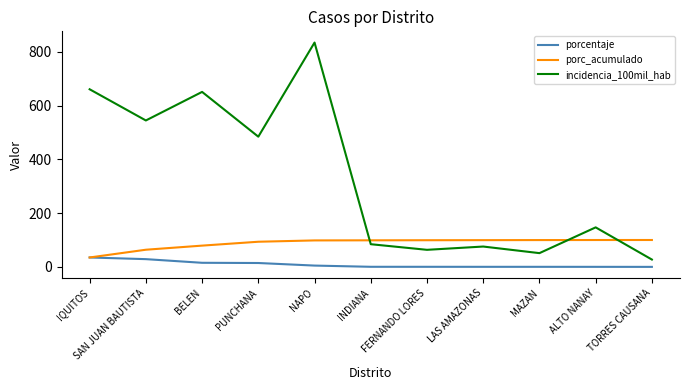

True or false: porc_acumulado has a value of 63.8 at SAN JUAN BAUTISTA.

True